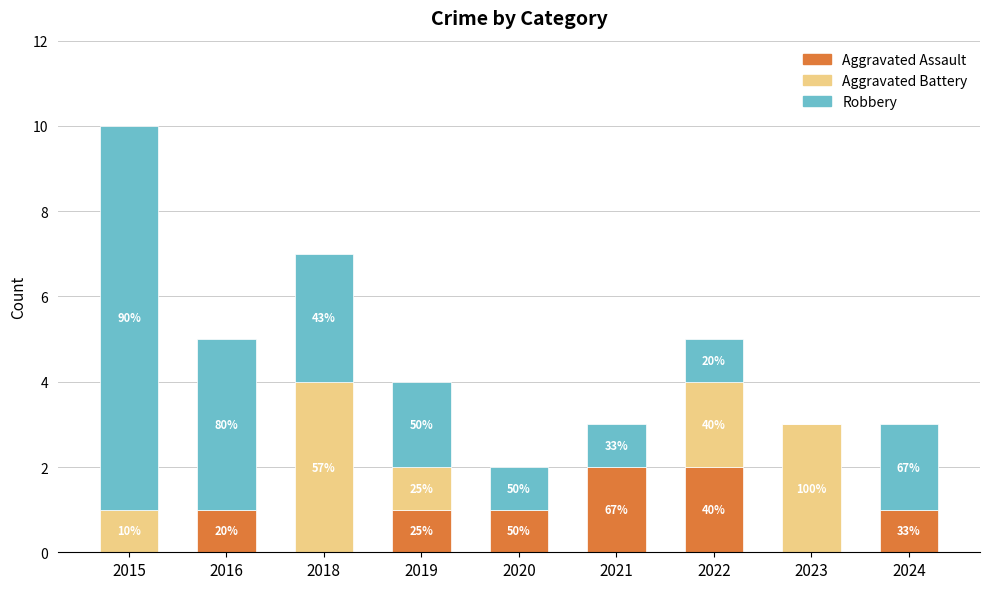

Between 2022 and 2024, which series saw the biggest shift?

Aggravated Battery